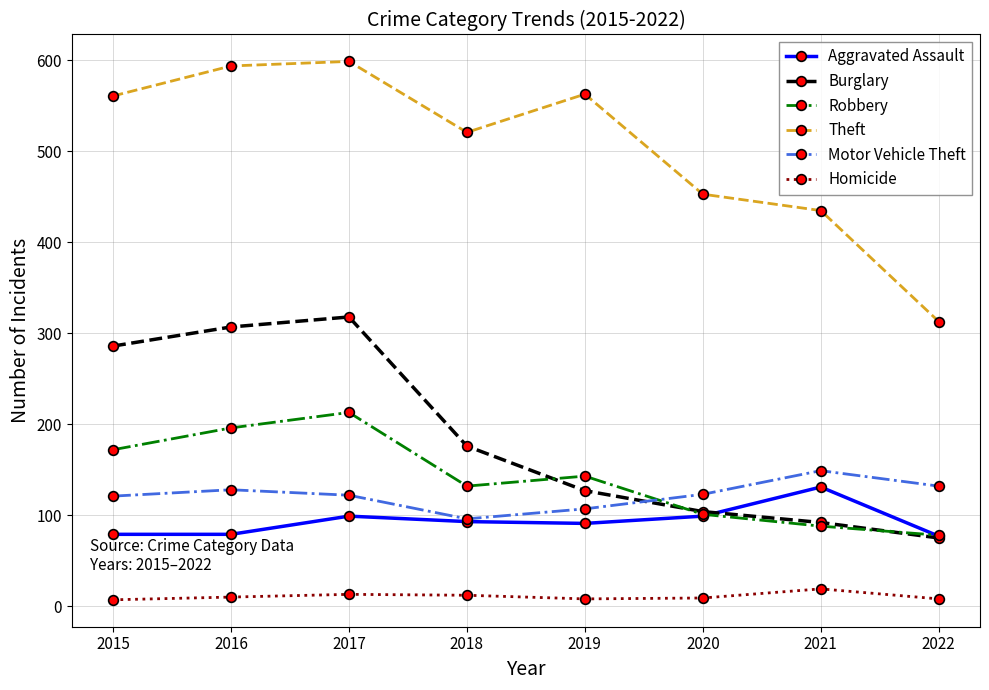

Where is the first local minimum for Theft?

2018